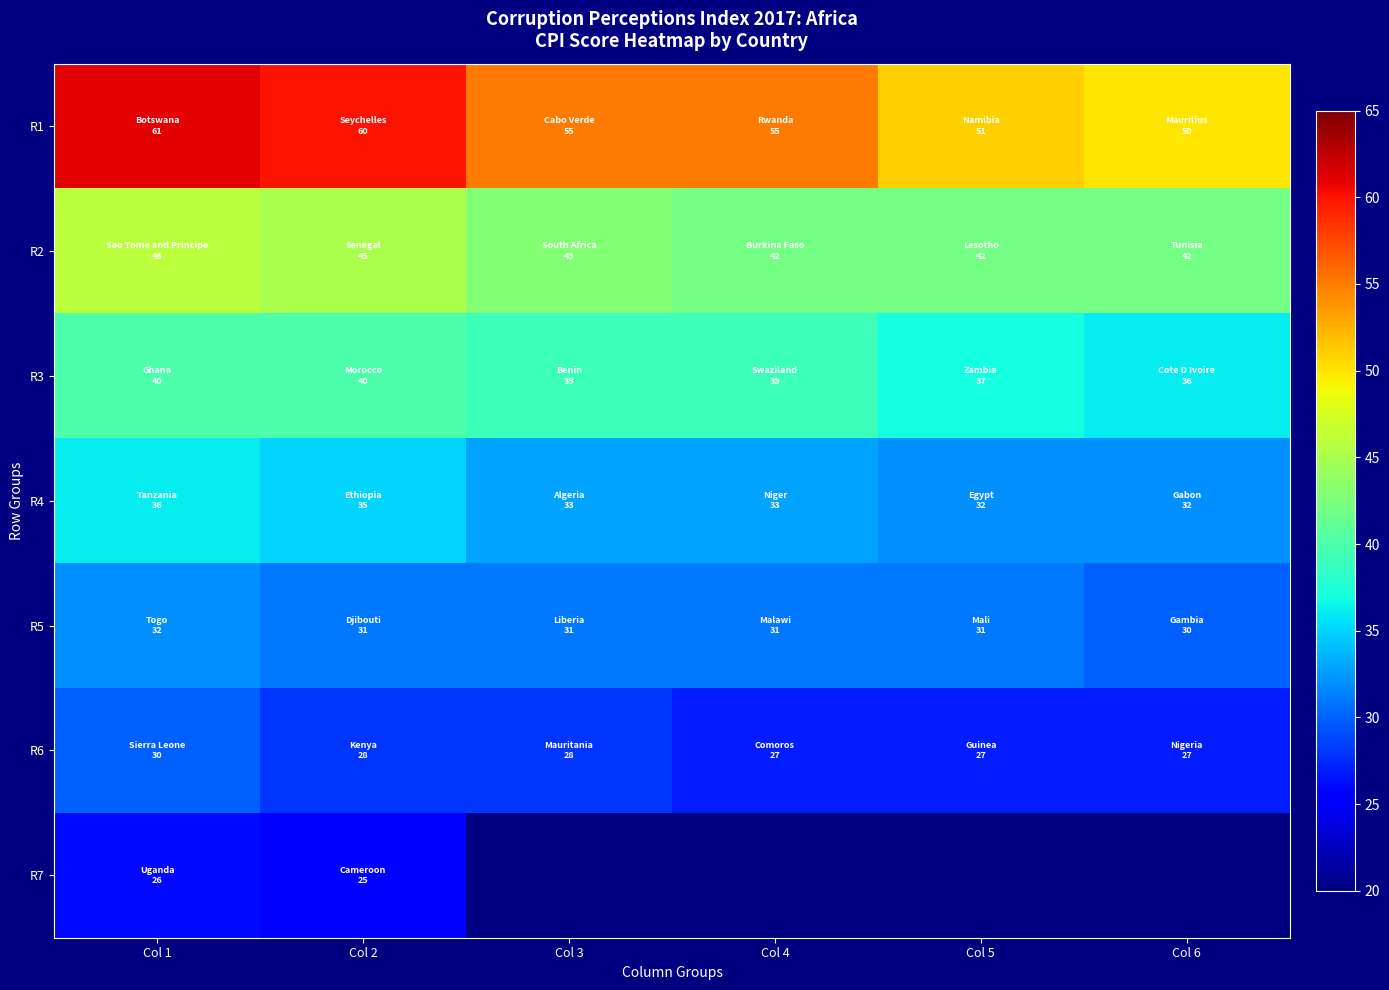

What is the difference between the R4 values at Col 5 and Col 3?

1.0